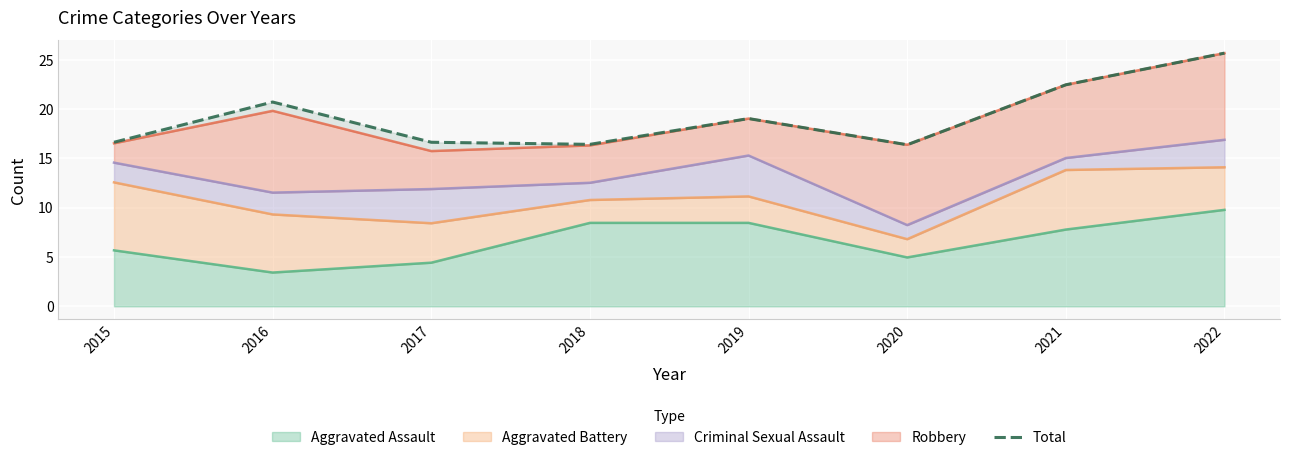

Where does the data first go above 19?

2016